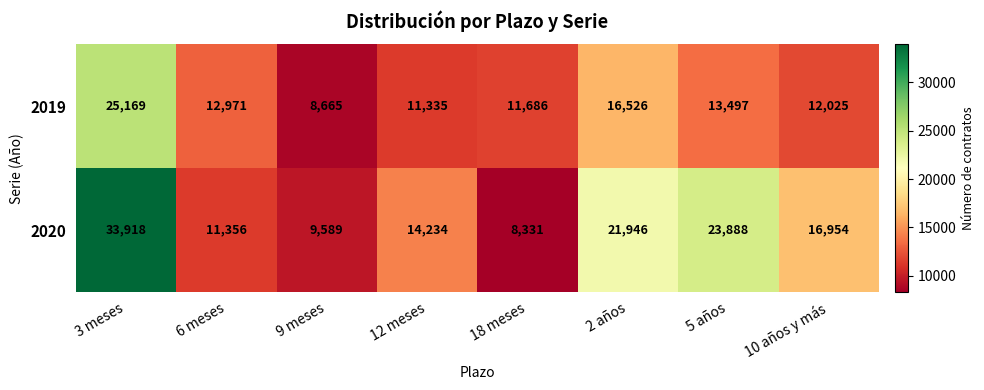

At which label does 2019 reach its minimum?

9 meses